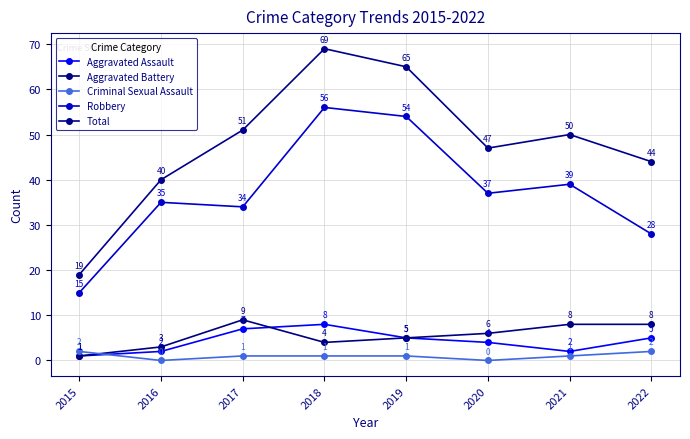

What are all the series names shown in the legend?

Aggravated Assault, Aggravated Battery, Criminal Sexual Assault, Robbery, Total